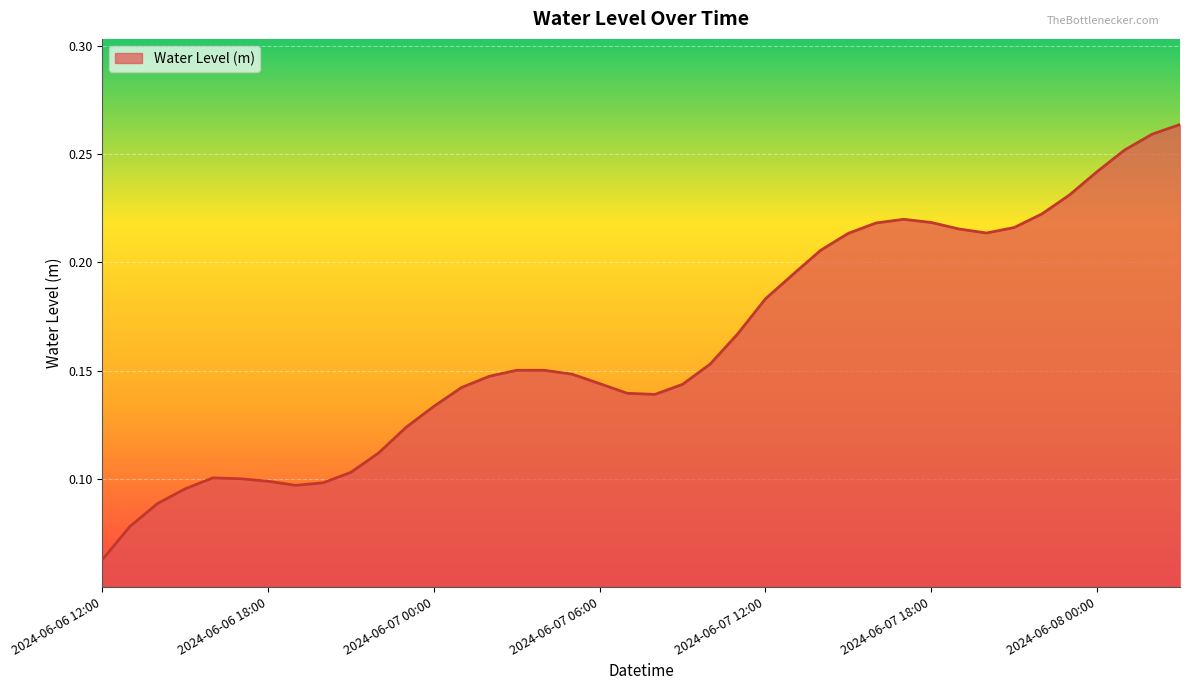

What is the label of the 1st point from the left?

2024-06-06 12:00